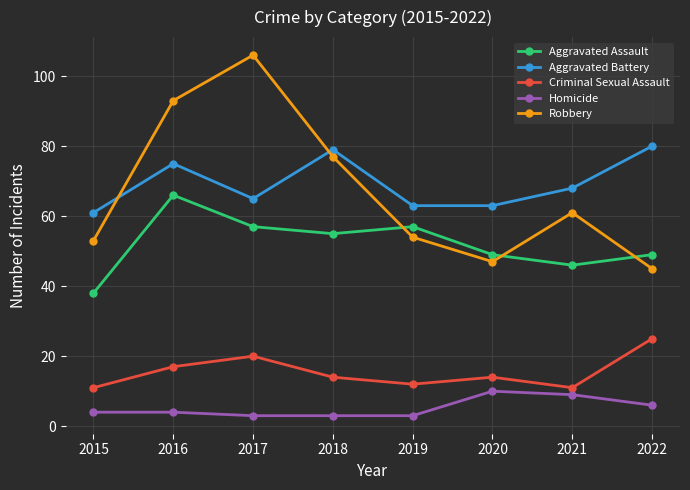

What is the greatest value displayed?

106